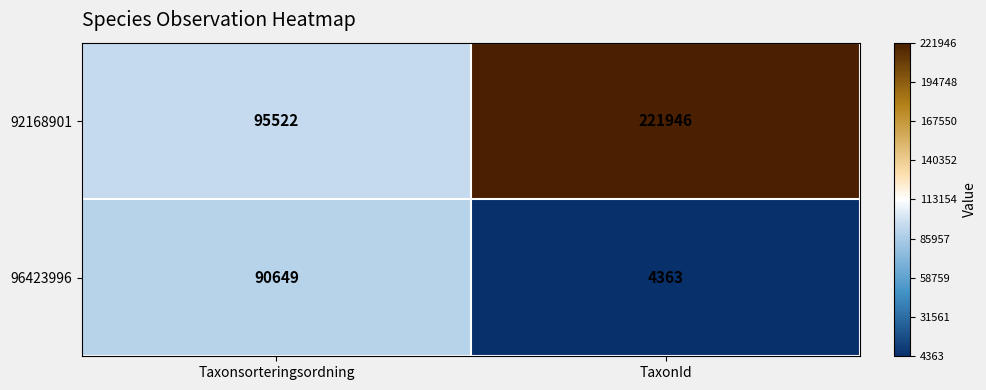

The 96423996 series shows 22054 at Taxonsorteringsordning. True or false?

False